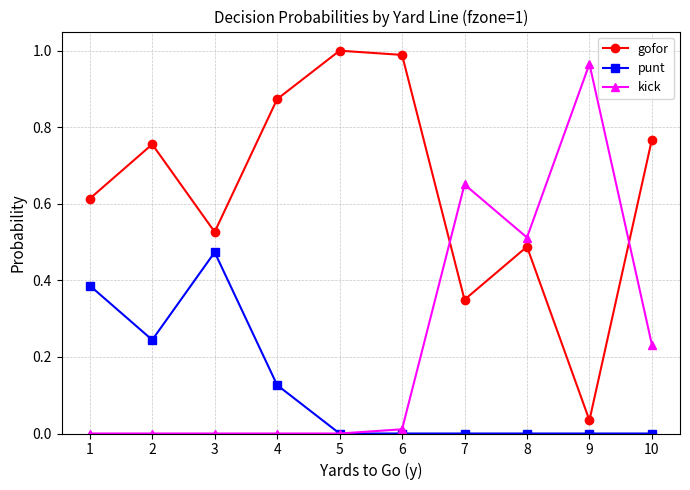

Which category has the highest value in the kick series?

9